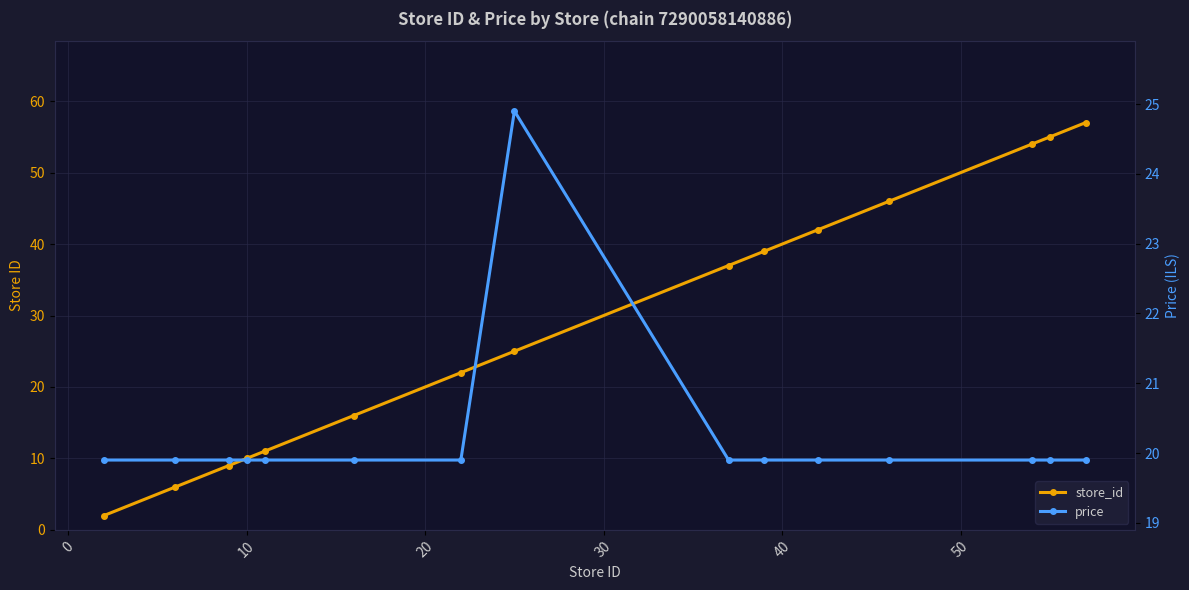

Rank the series by their maximum value, from highest to lowest.

store_id, price